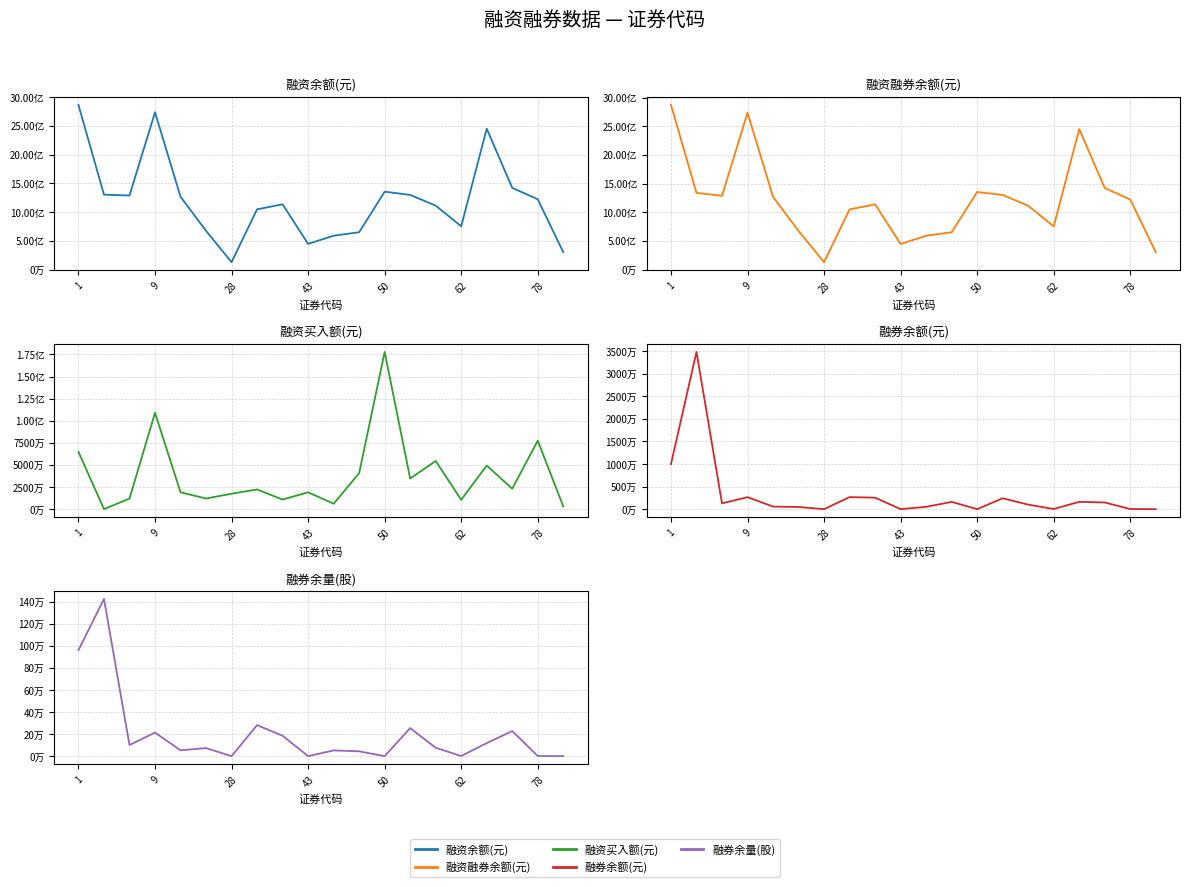

True or false: 融资余额(元) and 融资融券余额(元) intersect in this chart.

False